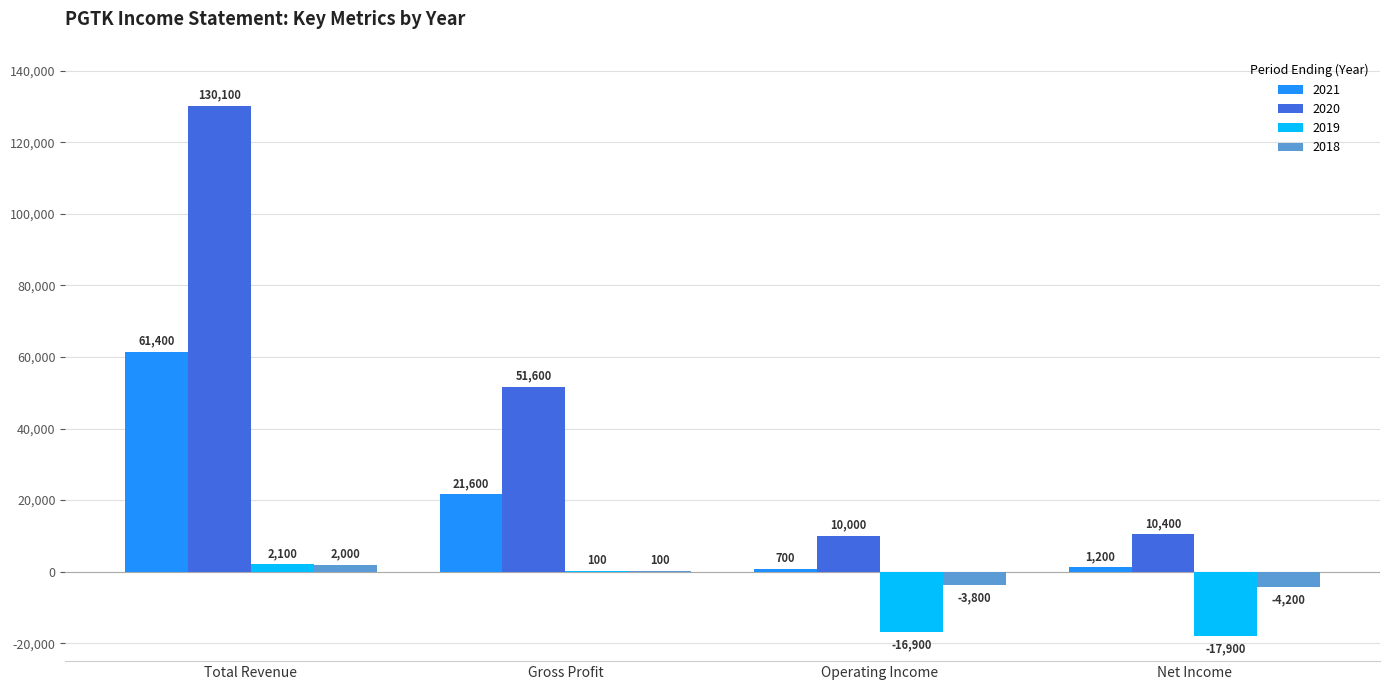

What is the sum of the 2018 values at Operating Income and Total Revenue?

-1800